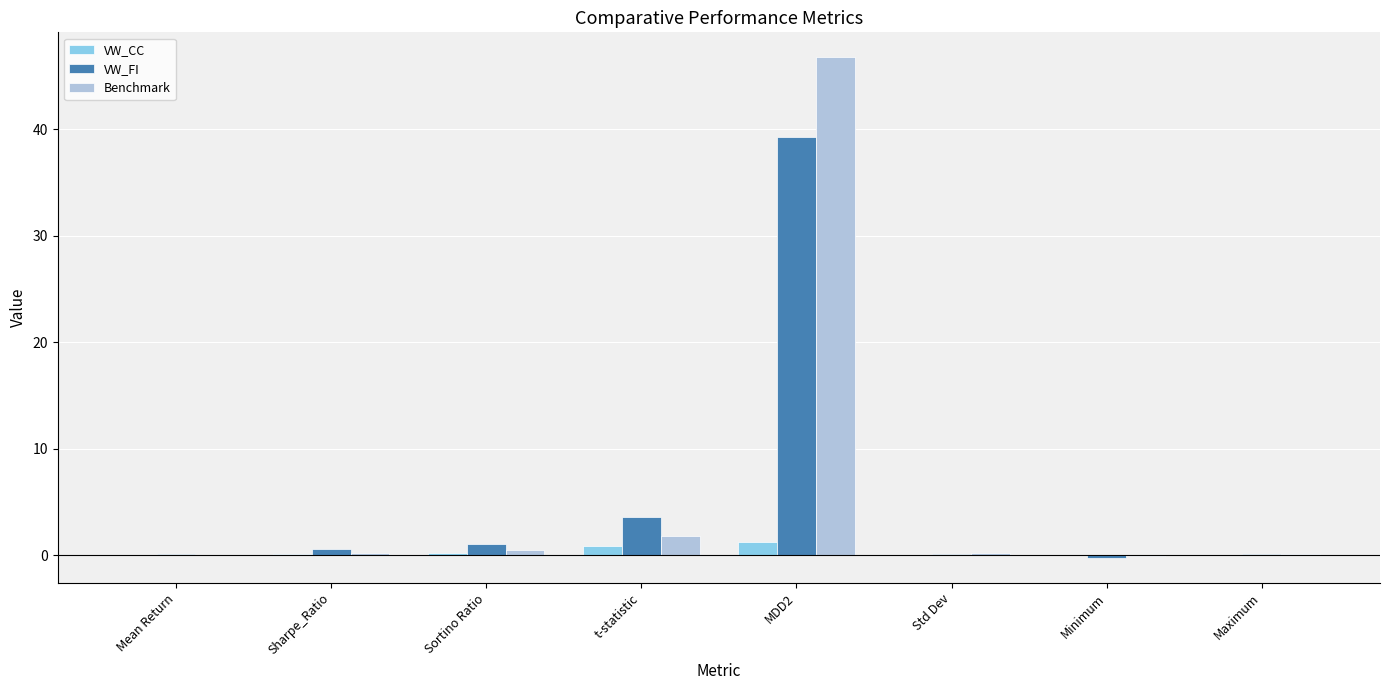

At which label is VW_FI closest to 19?

t-statistic